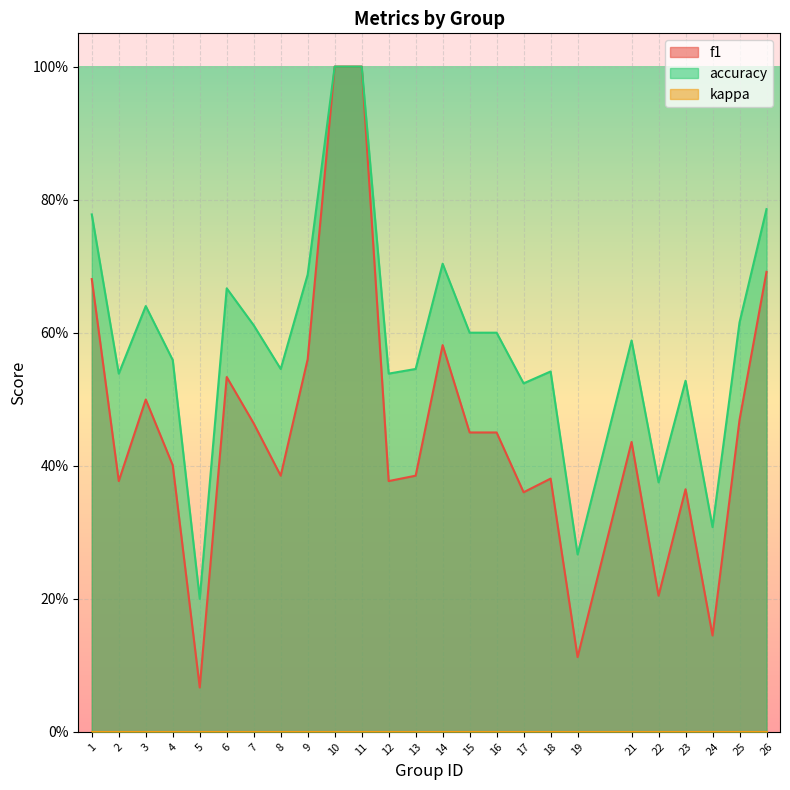

Where is the first local maximum for f1?

3